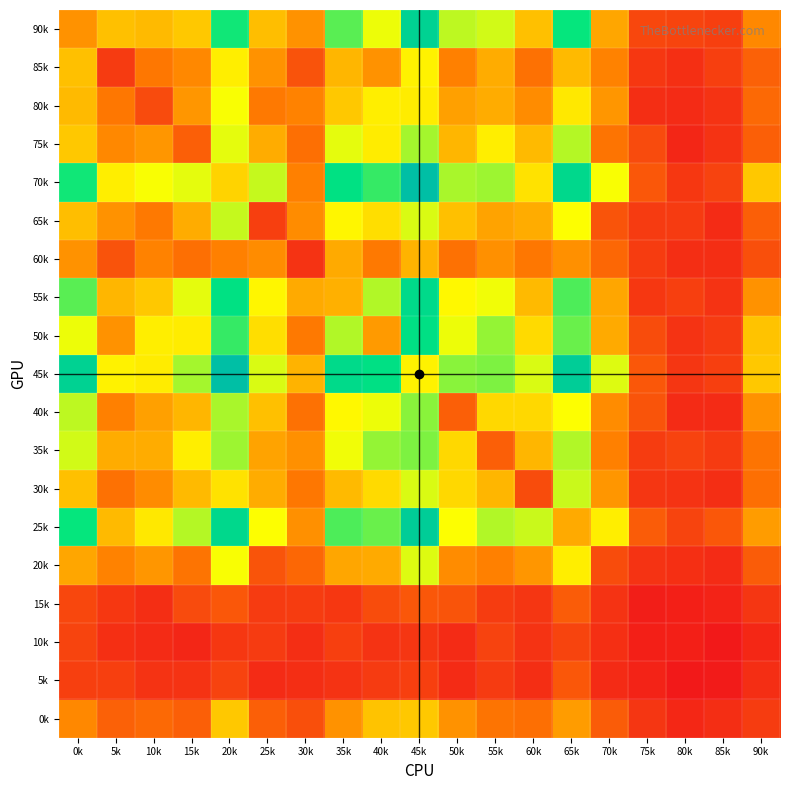

At how many categories does at least one series exceed 45?

16